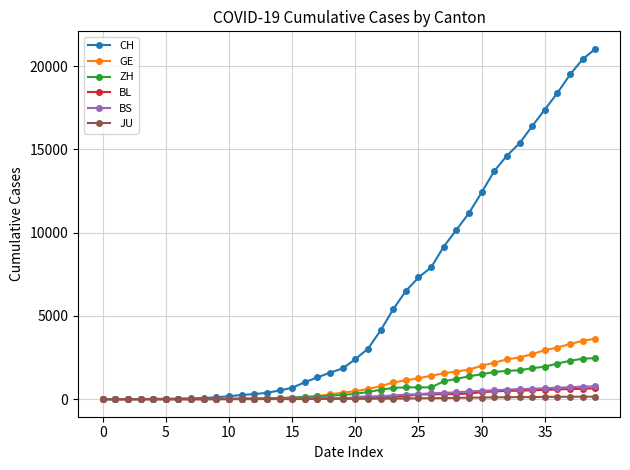

What is the difference between the maximum and minimum values in the BS series?

771